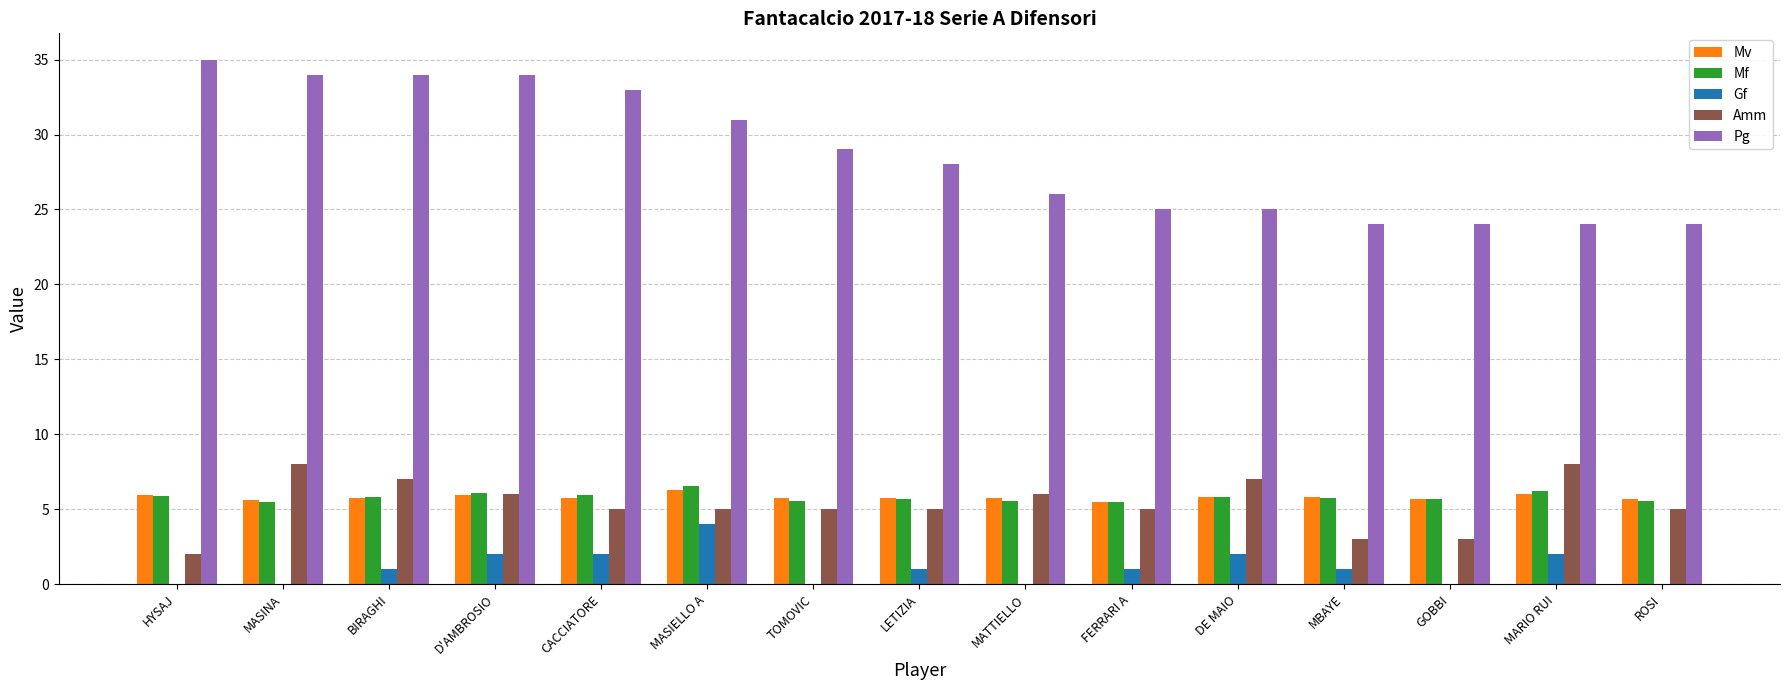

At which label does Amm first exceed 5?

MASINA